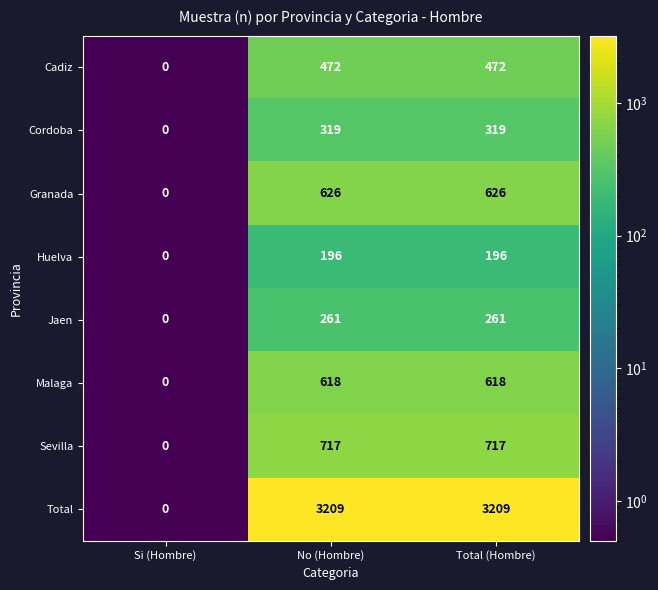

What is the sum of all Sevilla values?

1434